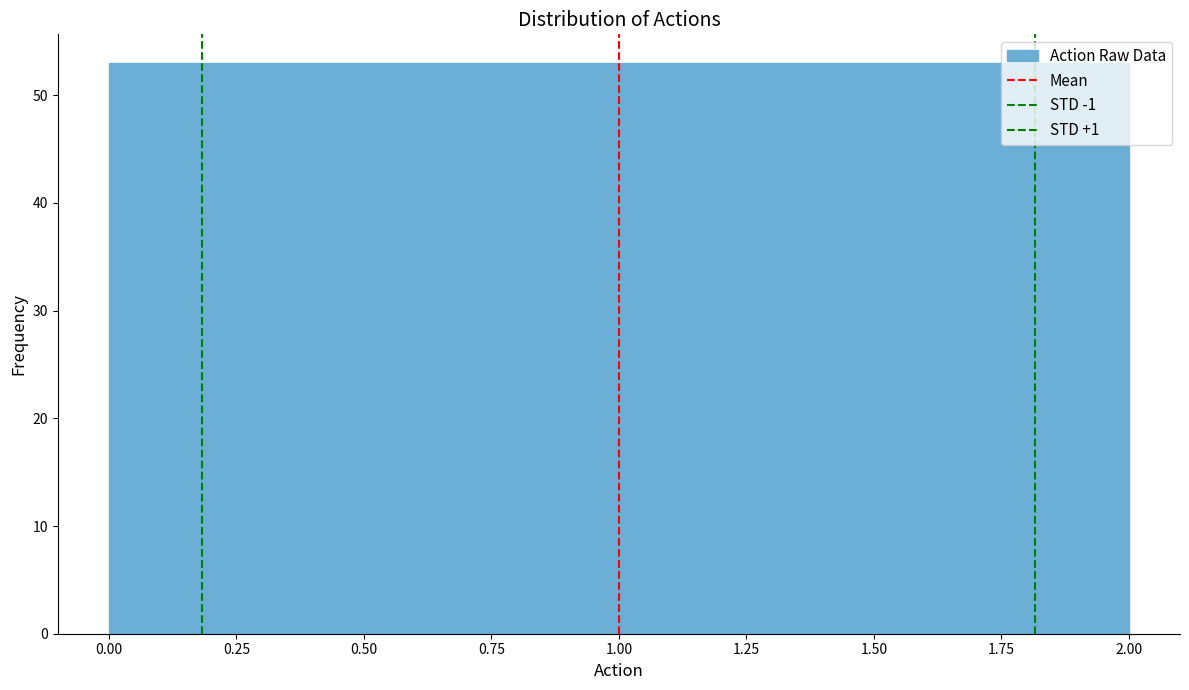

Reading left to right, transcribe this chart: for each bar, give the range it covers on the x-axis and its height. Neither the bar edges nor the heights are printed on the chart, so give them approximately, as read against the axes.

0.00 to 0.65: 53
0.65 to 1.35: 53
1.35 to 2.00: 53